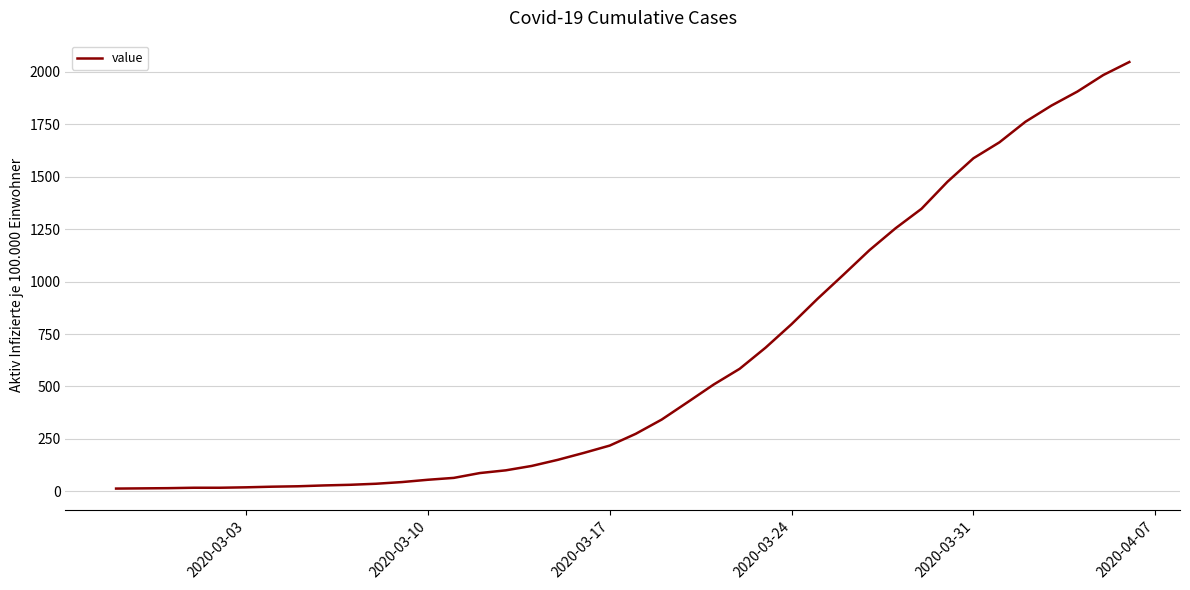

What is the difference between the maximum and minimum values?

2034